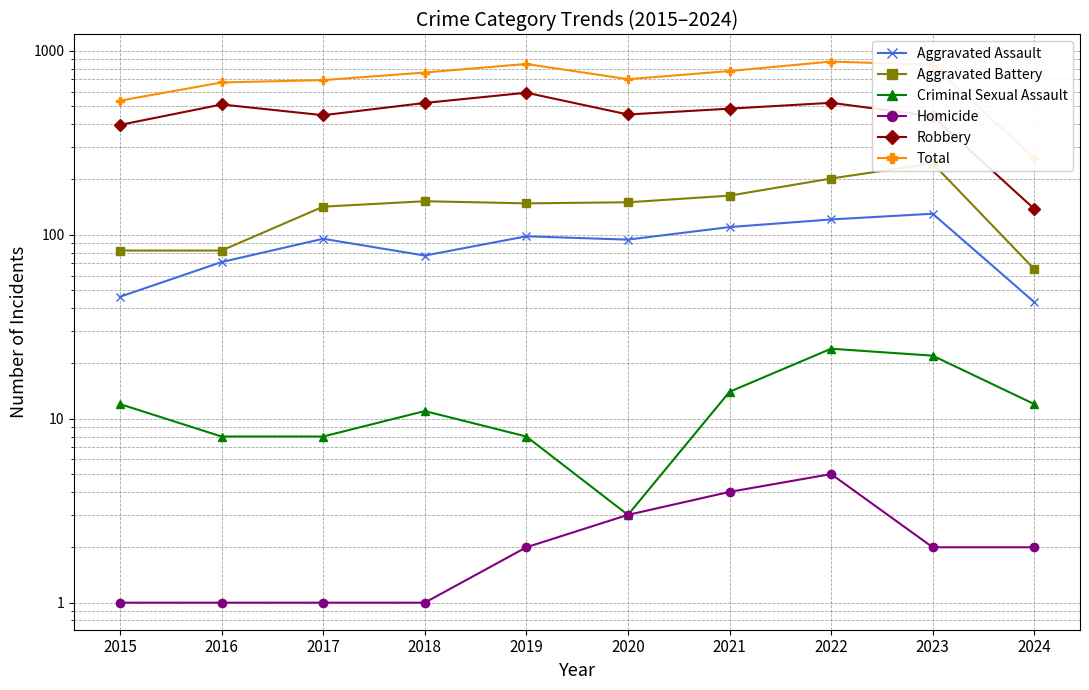

Where is the first local minimum for Aggravated Battery?

2019